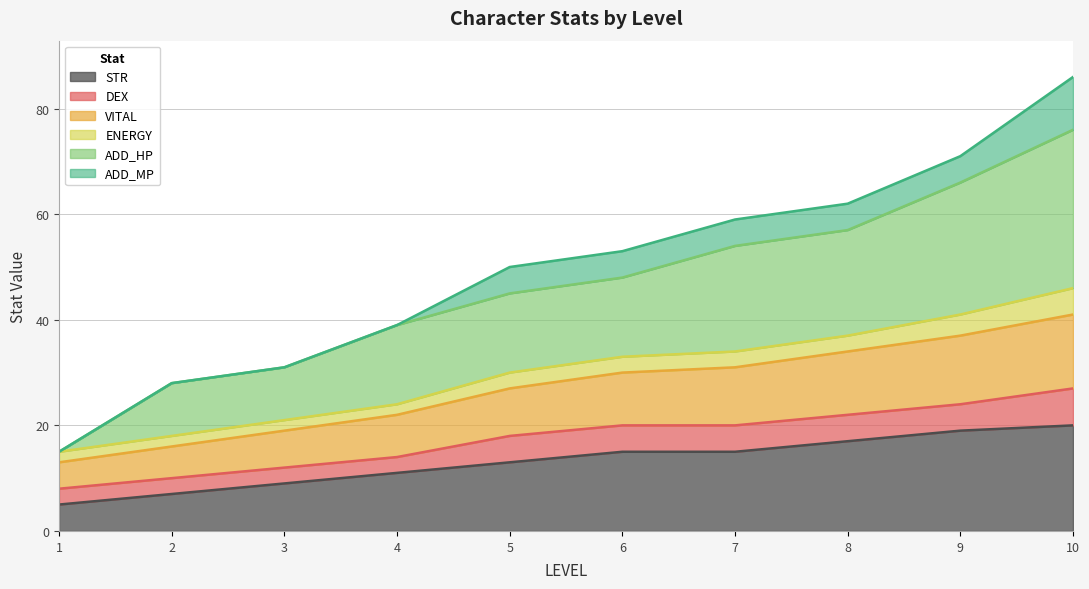

The value of STR at 10 is 20. True or false?

True